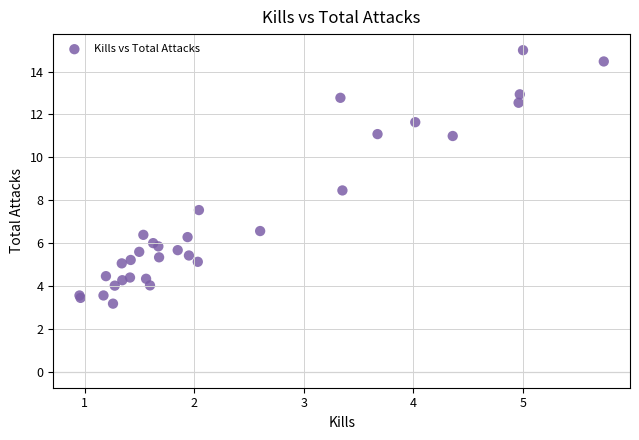

What Y value in the scatter plot is closest to 9?

8.5